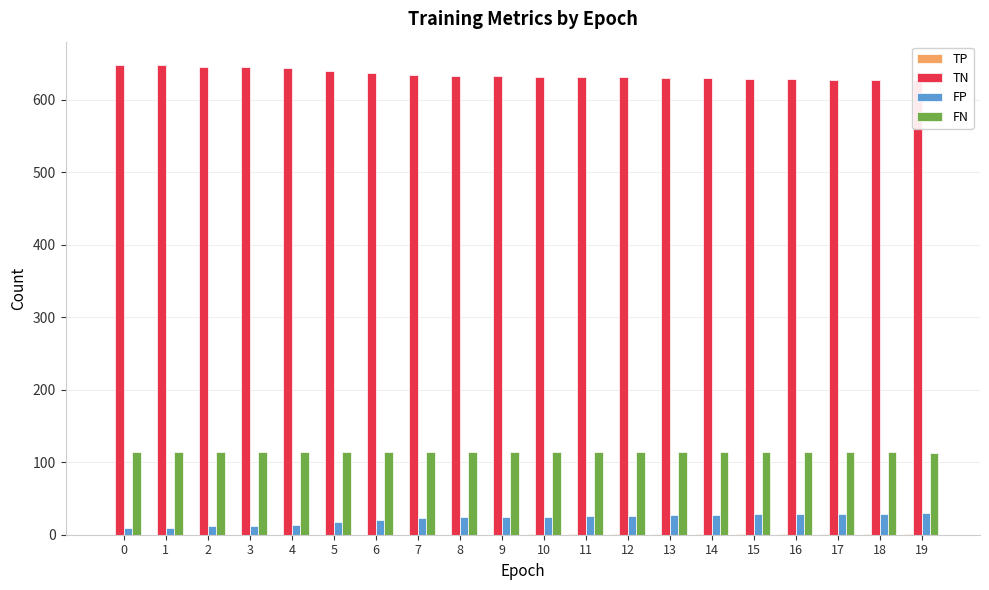

Reading left to right, extract all data points from this chart.

TP: 0=0	1=0	2=0	3=0	4=0	5=0	6=0	7=0	8=0	9=0	10=1	11=1	12=1	13=1	14=1	15=1	16=1	17=1	18=1	19=1
TN: 0=648	1=648	2=645	3=645	4=644	5=640	6=637	7=634	8=633	9=633	10=632	11=631	12=631	13=630	14=630	15=629	16=629	17=628	18=628	19=627
FP: 0=9	1=9	2=12	3=12	4=13	5=17	6=20	7=23	8=24	9=24	10=25	11=26	12=26	13=27	14=27	15=28	16=28	17=29	18=29	19=30
FN: 0=114	1=114	2=114	3=114	4=114	5=114	6=114	7=114	8=114	9=114	10=114	11=114	12=114	13=114	14=114	15=114	16=114	17=114	18=114	19=113